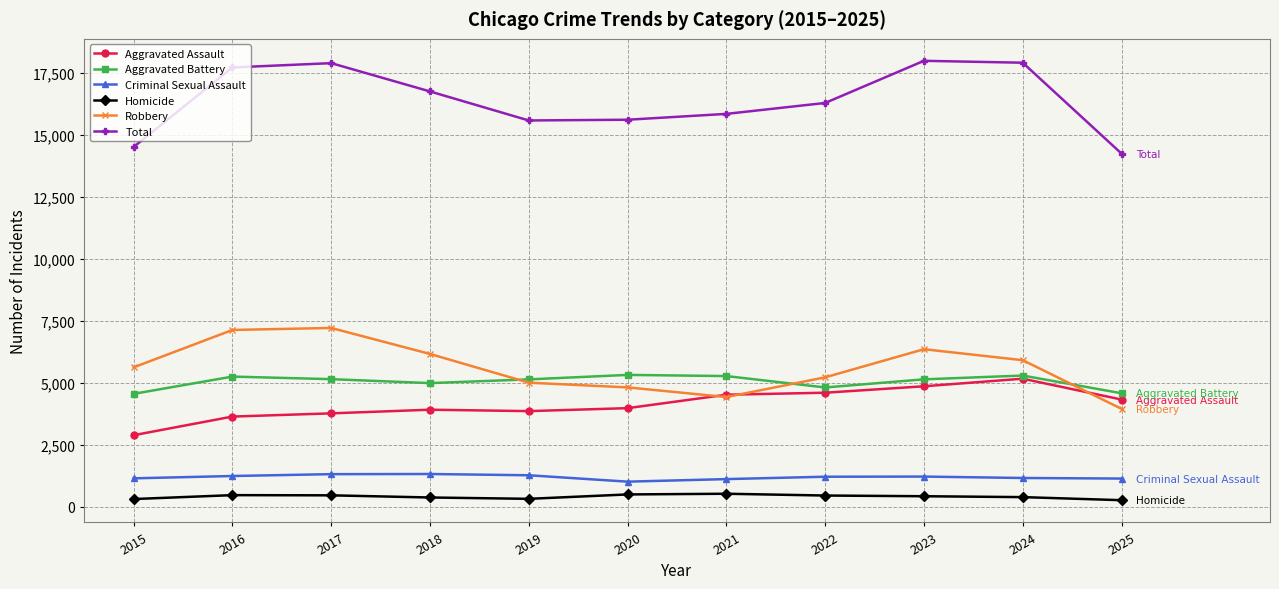

At how many categories does at least one series exceed 353?

11